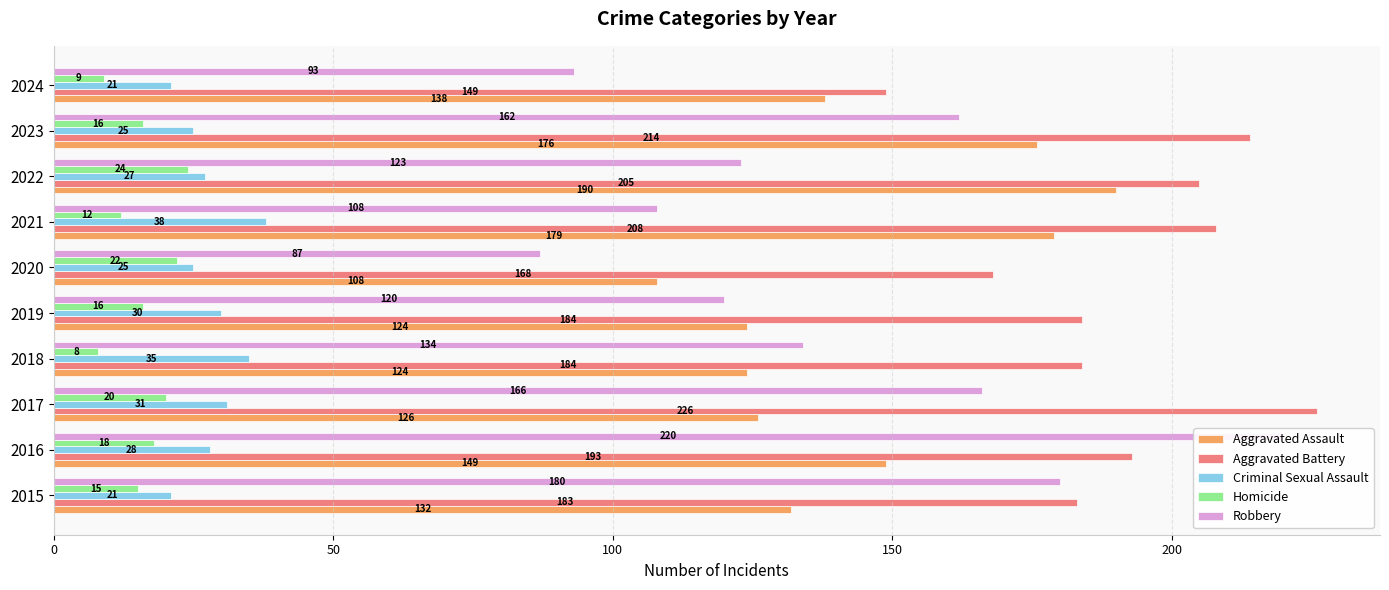

Reading right to left, transcribe all the data shown in this chart.

Aggravated Assault: 138	176	190	179	108	124	124	126	149	132
Aggravated Battery: 149	214	205	208	168	184	184	226	193	183
Criminal Sexual Assault: 21	25	27	38	25	30	35	31	28	21
Homicide: 9	16	24	12	22	16	8	20	18	15
Robbery: 93	162	123	108	87	120	134	166	220	180